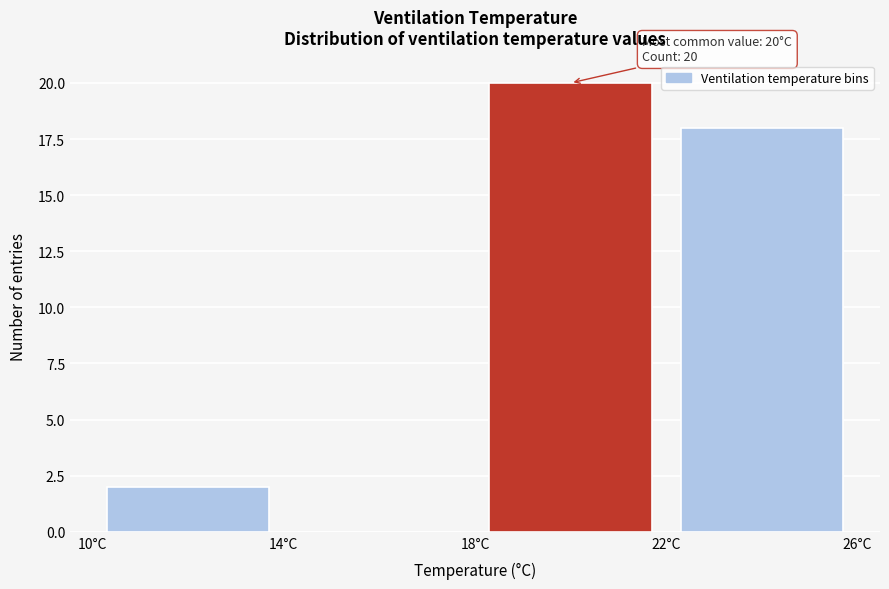

Over which range of the x-axis is the bar tallest?

18 to 22